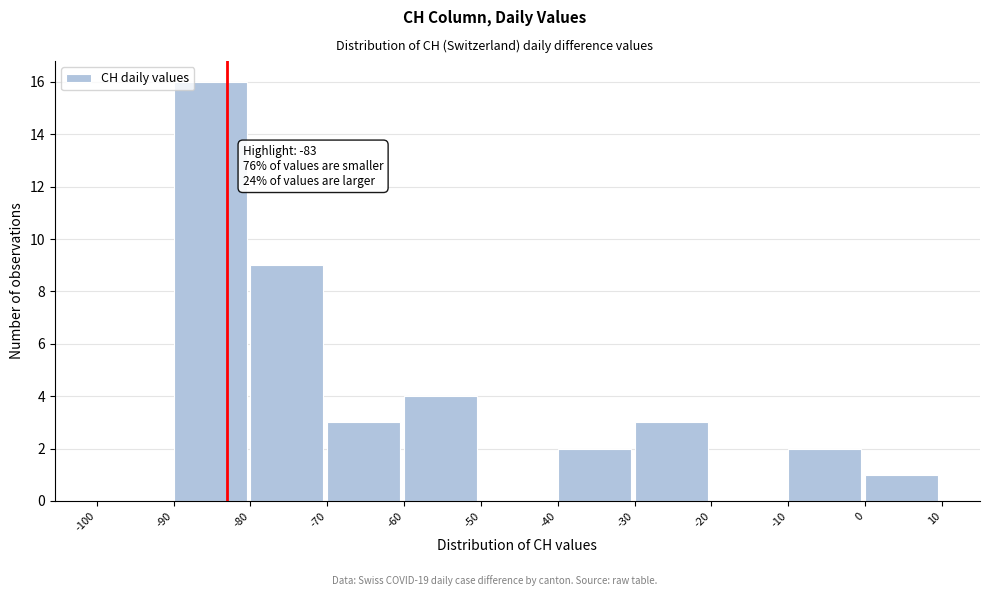

Over which range of the x-axis is the bar tallest?

-90 to -80